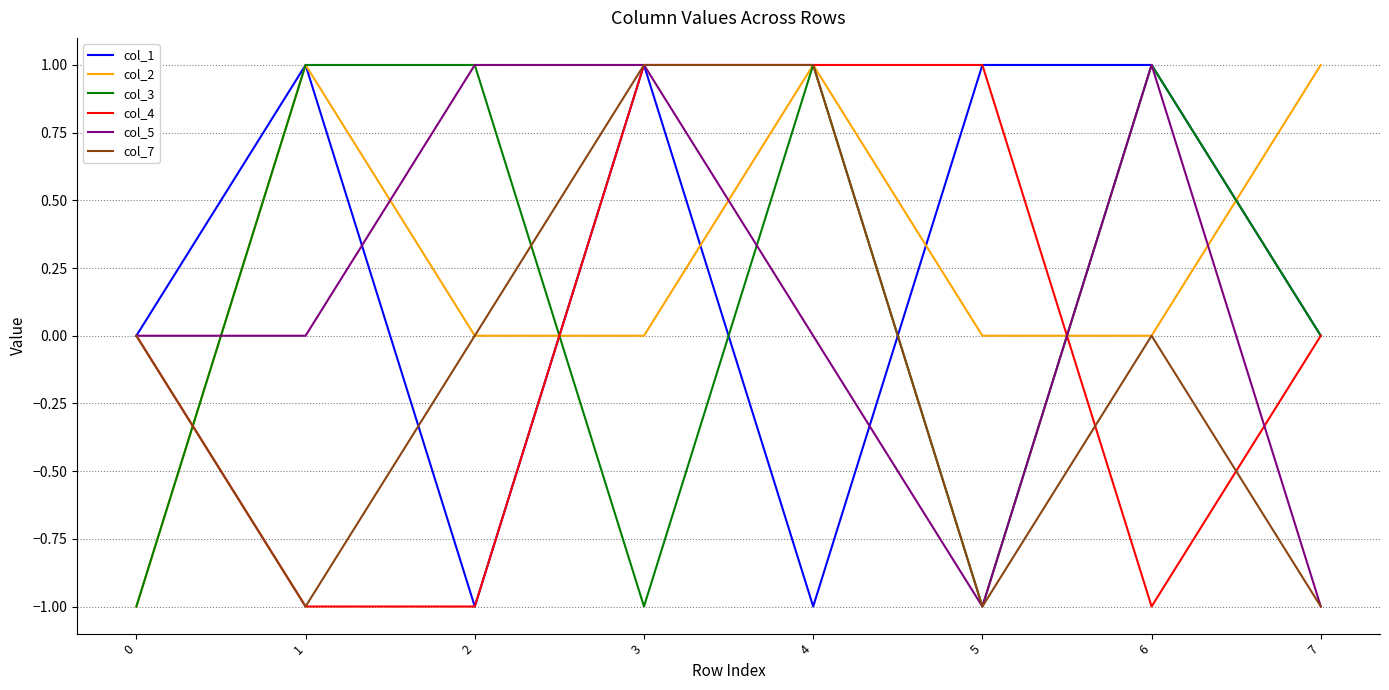

How many lines are shown in the chart?

6